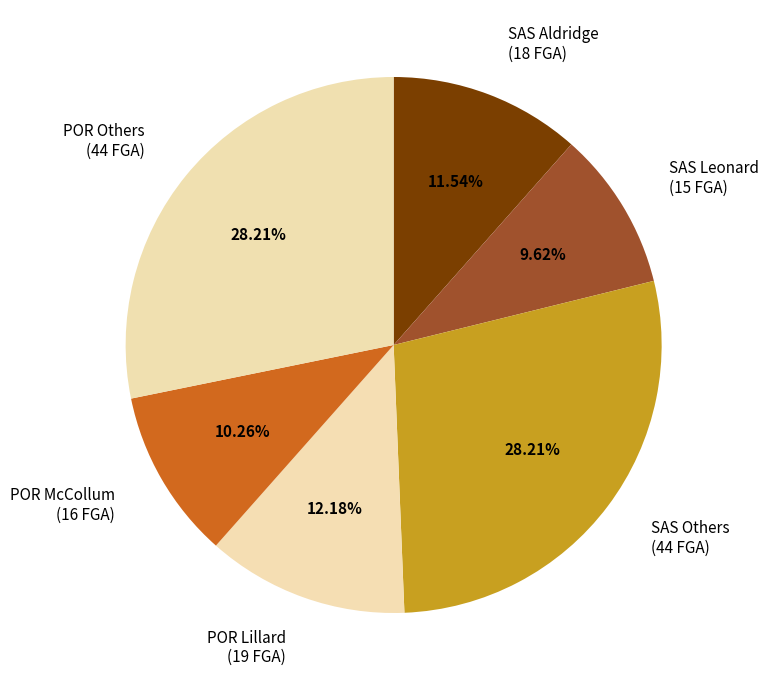

To the nearest percent, what is the difference between the largest and smallest slice percentages?

19%